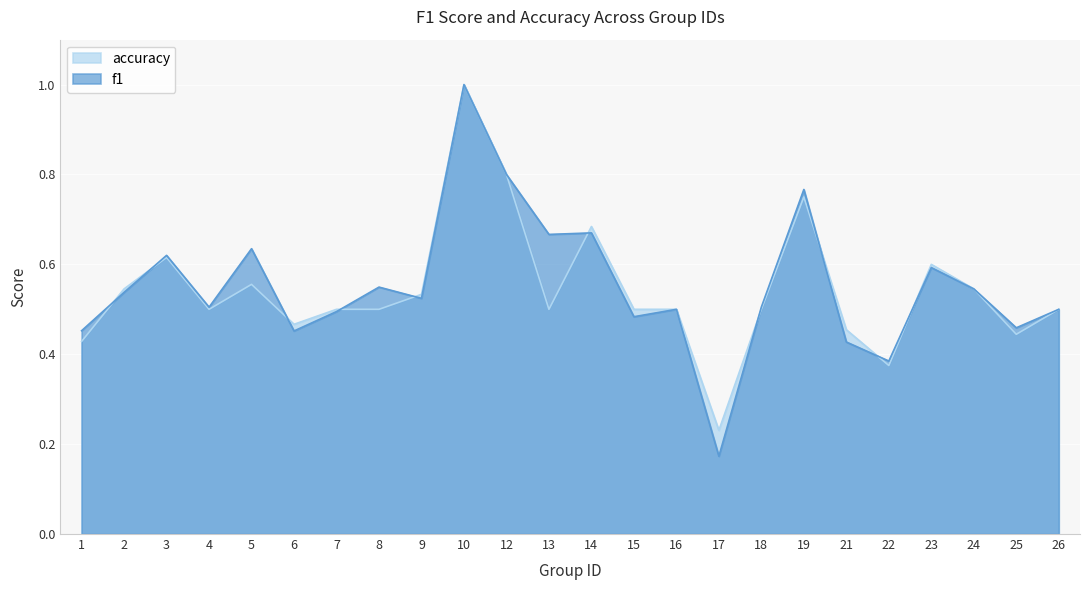

How many interior local valleys does the f1 series have?

8